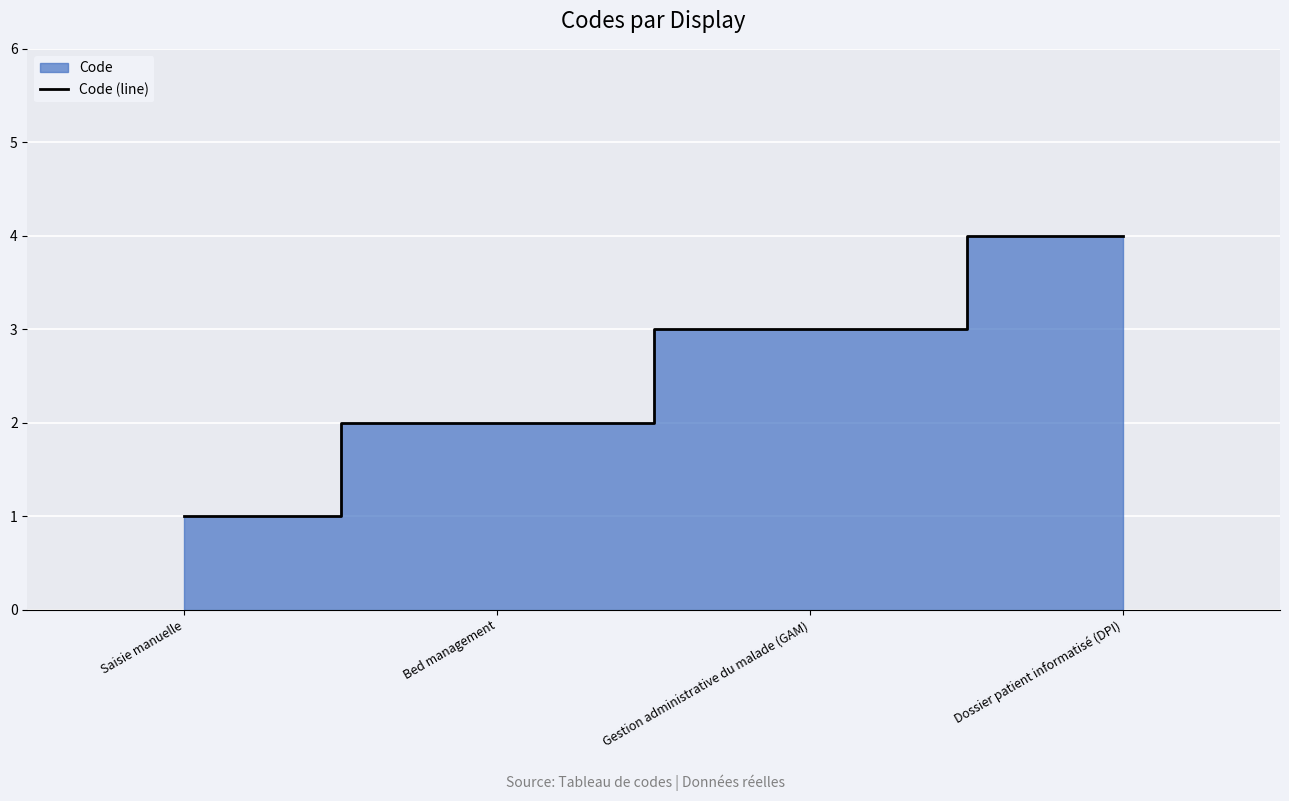

At which label does the data first exceed 3?

Dossier patient informatisé (DPI)